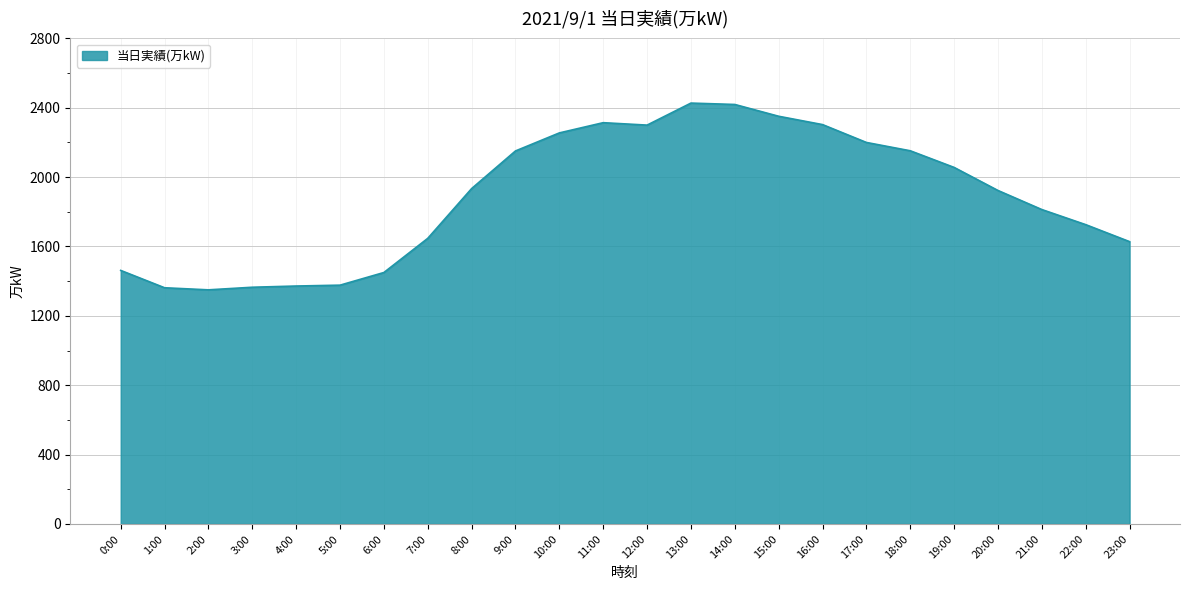

What value does the data have at 1:00?

1362